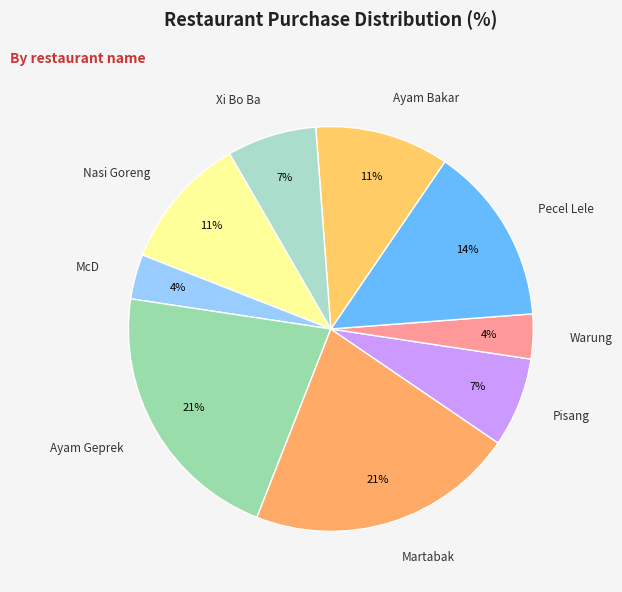

Count the number of slices in the pie.

9